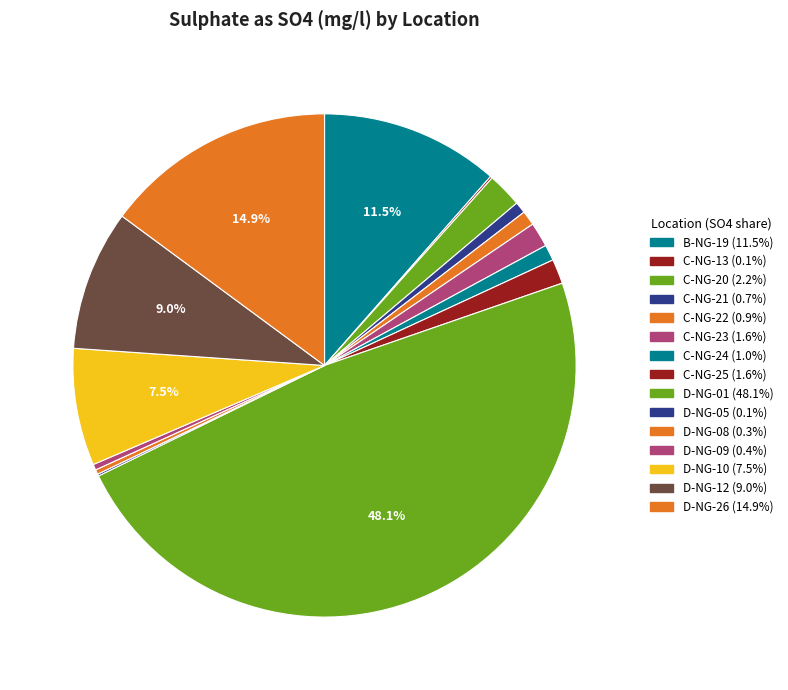

Which slice is the smallest?

D-NG-05